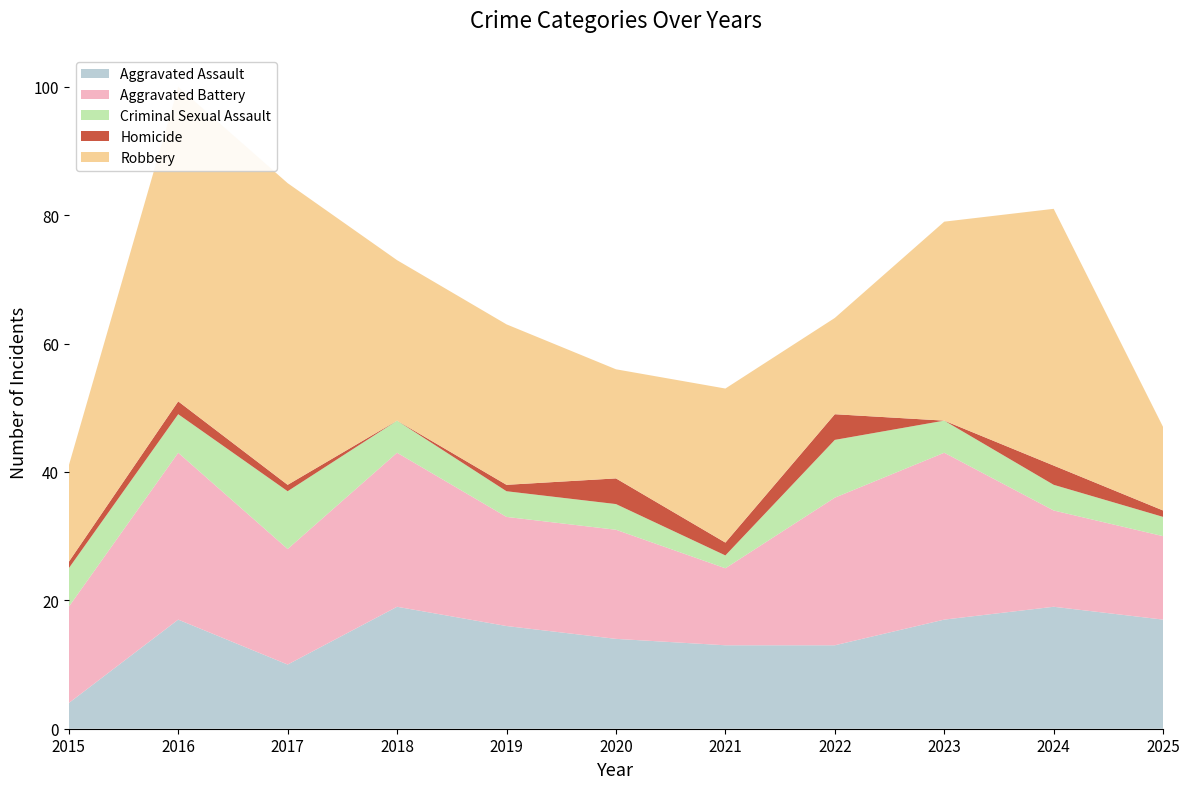

Reading left to right, list all the values displayed in this chart.

Aggravated Assault: 4	17	10	19	16	14	13	13	17	19	17
Aggravated Battery: 15	26	18	24	17	17	12	23	26	15	13
Criminal Sexual Assault: 6	6	9	5	4	4	2	9	5	4	3
Homicide: 1	2	1	0	1	4	2	4	0	3	1
Robbery: 15	49	47	25	25	17	24	15	31	40	13